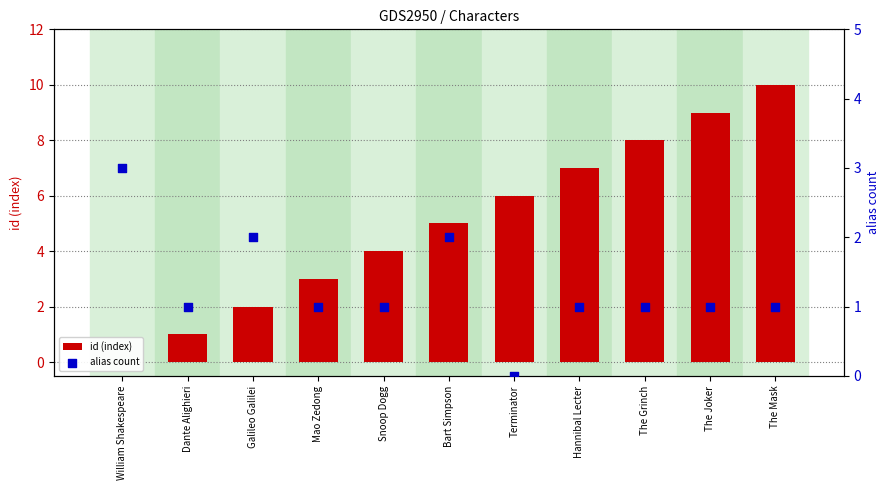

What are all the series names shown in the legend?

id (index), alias count